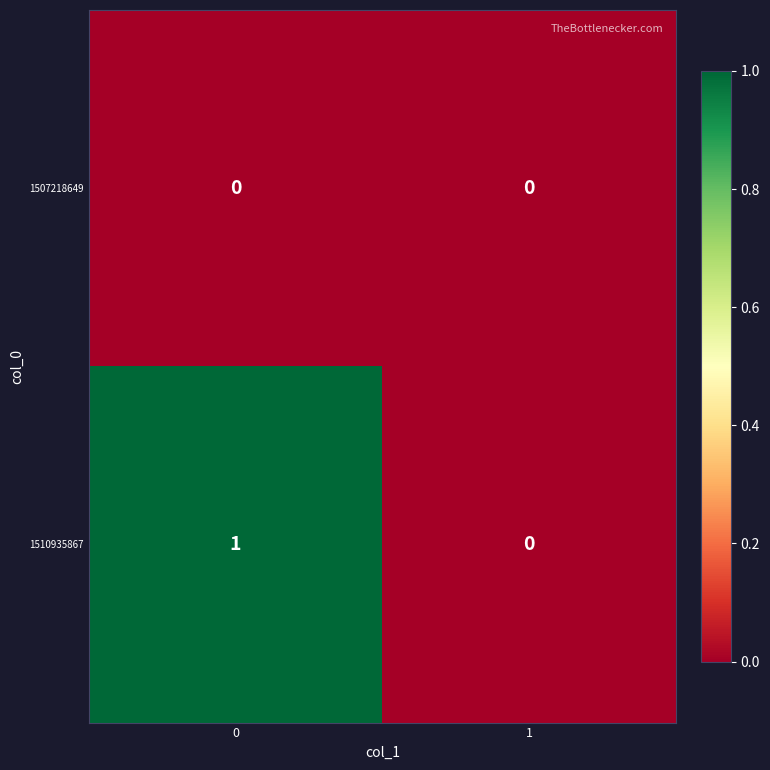

What is the difference between the highest and lowest values at 0?

1